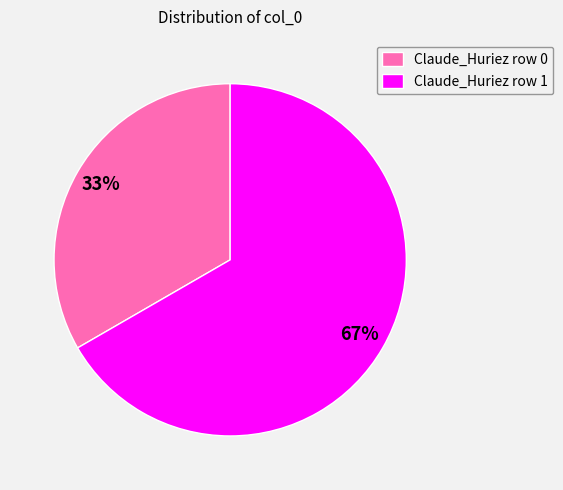

Which slice is the largest?

Claude_Huriez row 1